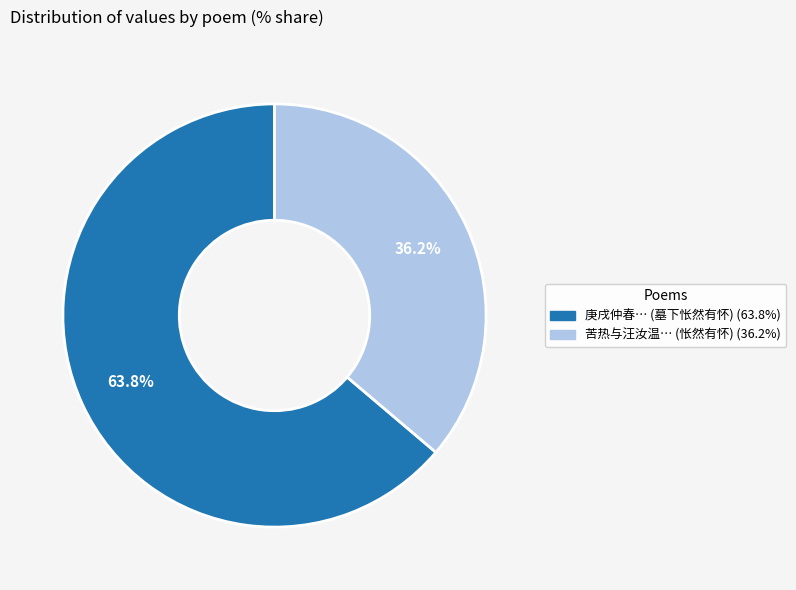

Is there any slice that represents more than half of the pie?

Yes